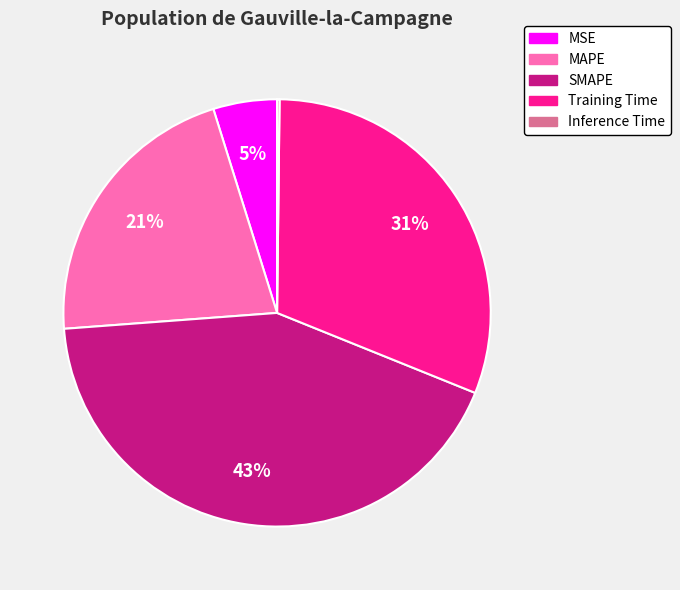

True or false: MSE accounts for 16% of the total.

False